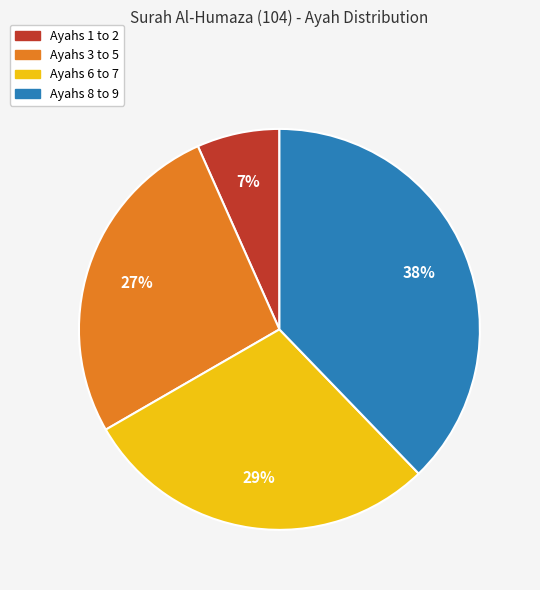

To the nearest percent, what is the average slice percentage?

25%